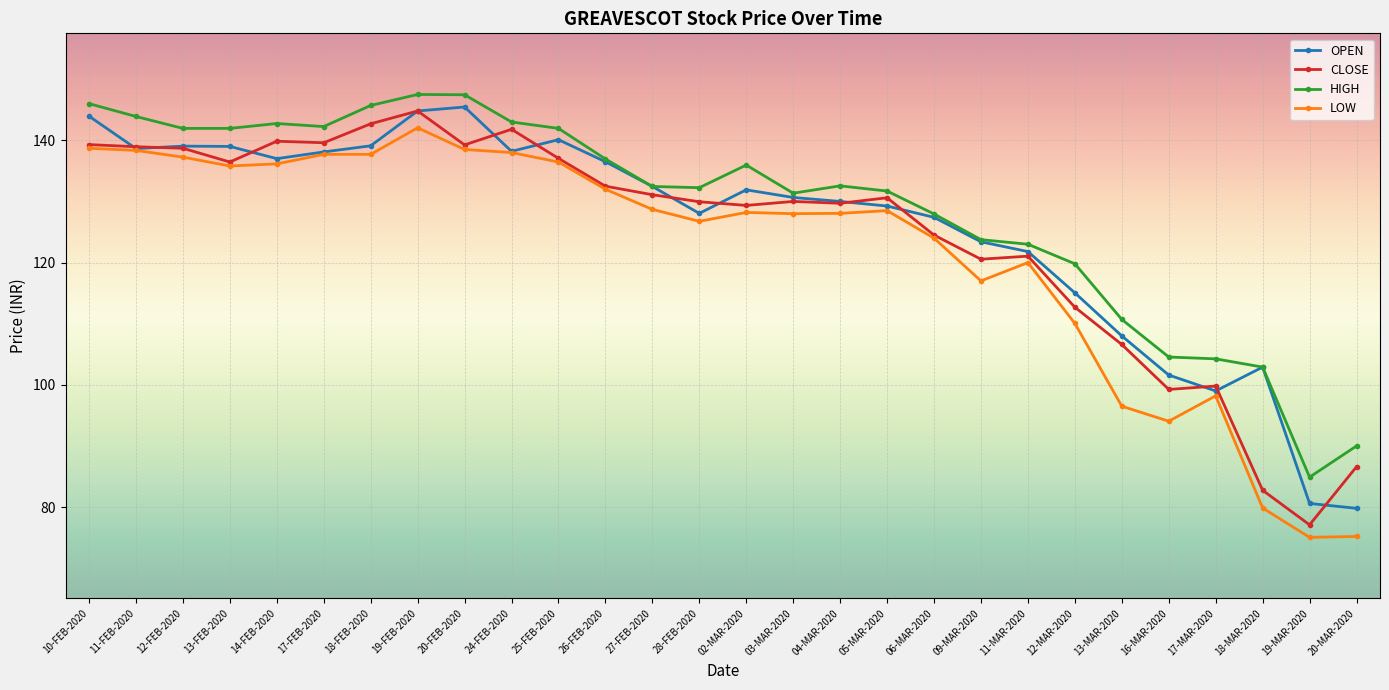

What is the sum of all HIGH values?

3609.4